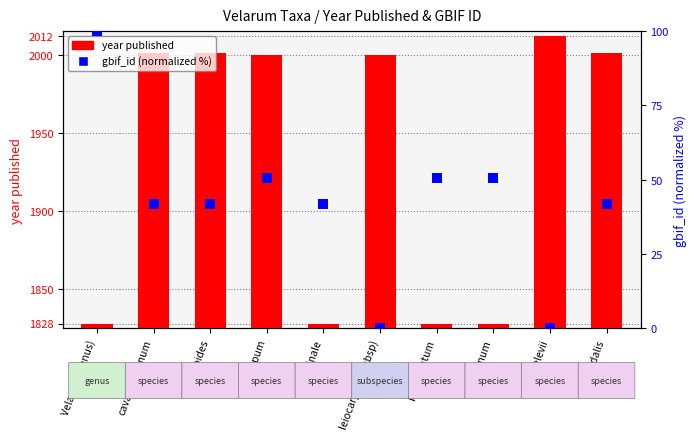

At which category is the sum across all series the highest?

leiocarpum